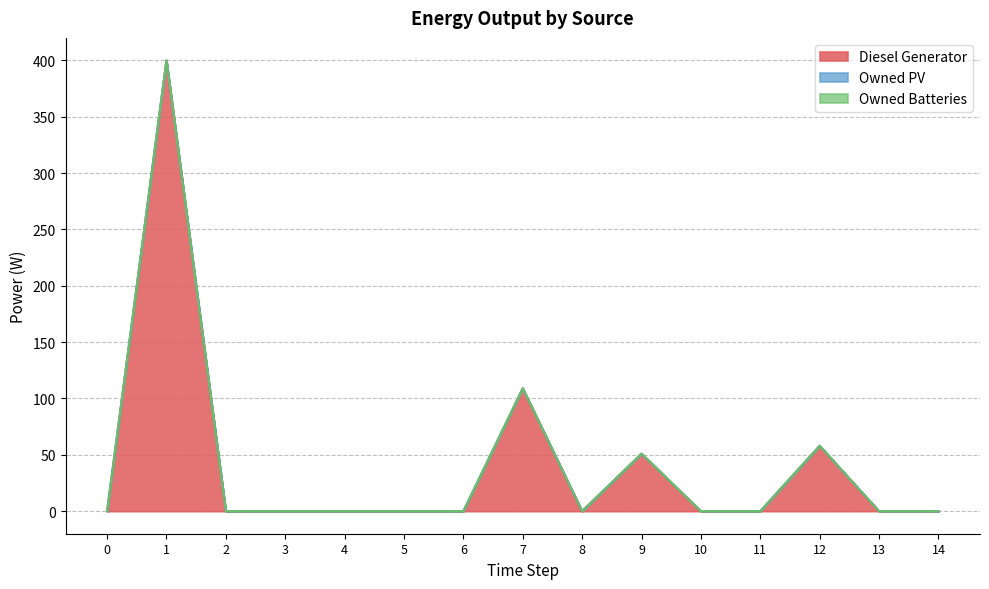

Between 1 and 2, which is larger?

1